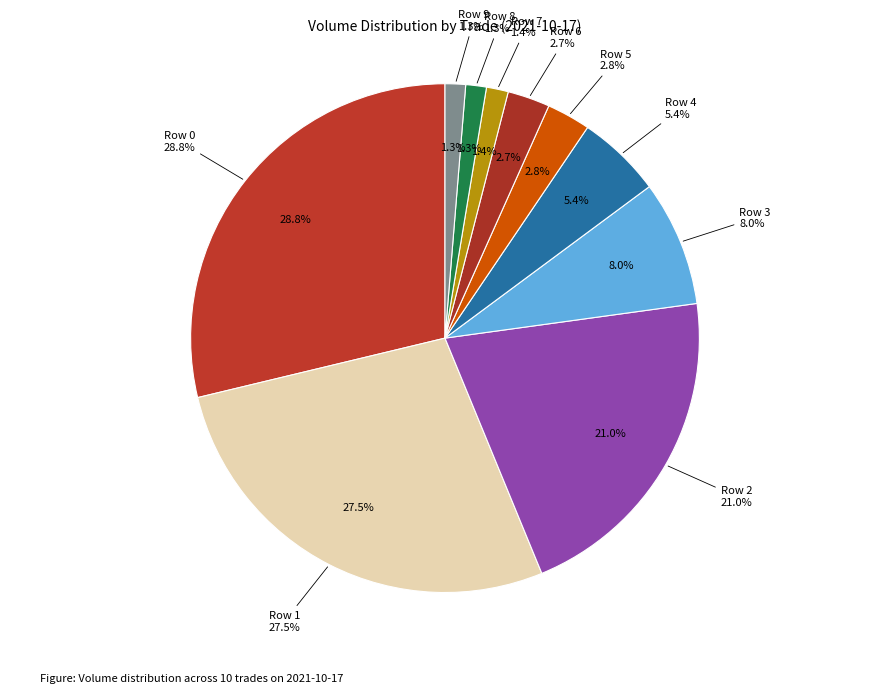

What is the largest slice in the pie chart?

Row 0